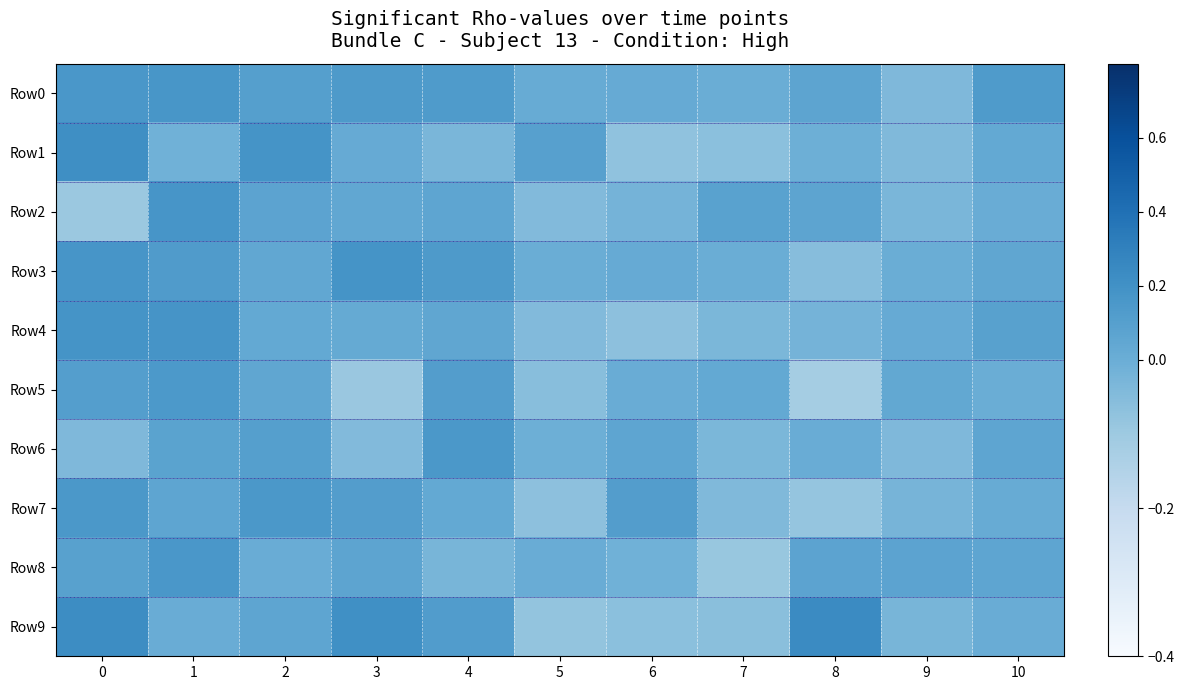

Which series changed the most between 1 and 10?

Row2